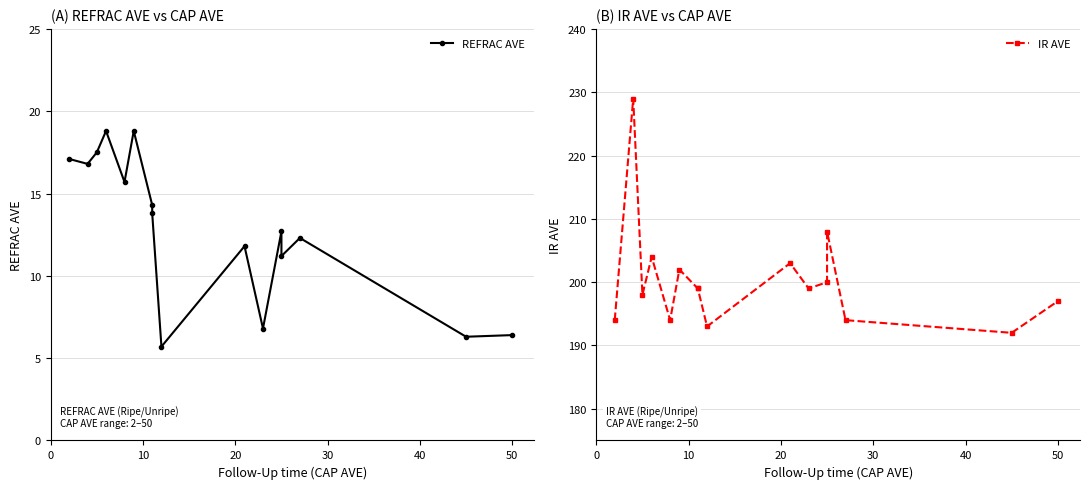

How many lines are shown in the chart?

2